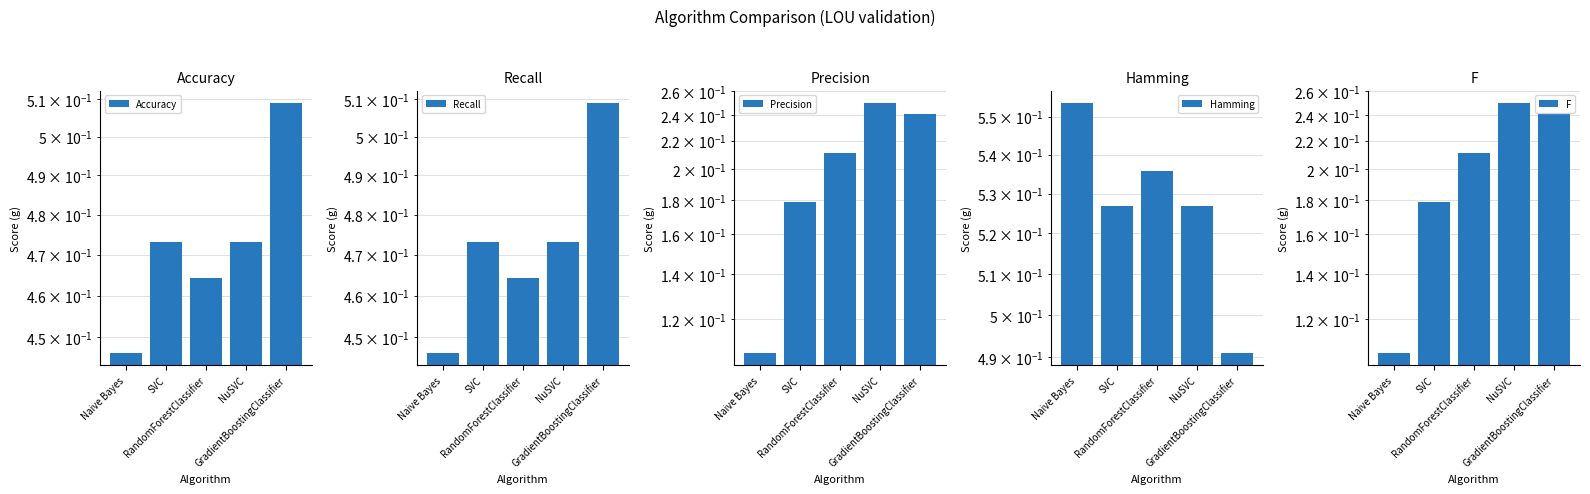

How many bars are there in total?

25